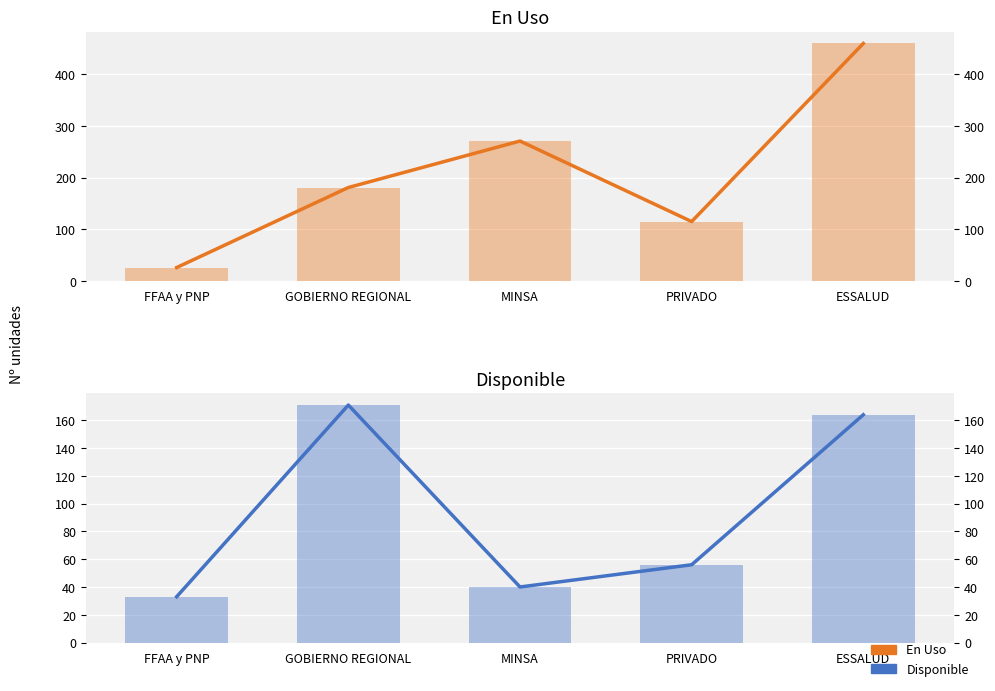

How many bars are there in total?

10